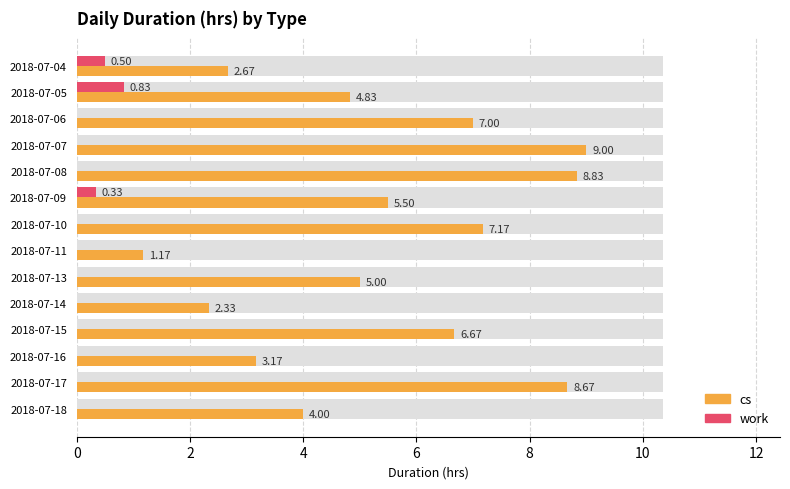

True or false: work has a value of -0.4 at 2018-07-11.

False